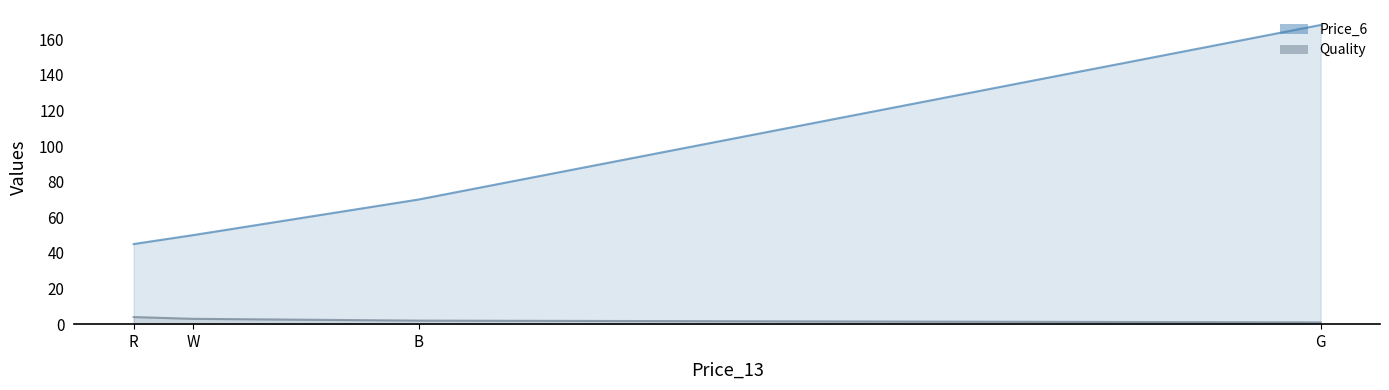

Rank the series by their average value, from lowest to highest.

Quality, Price_6